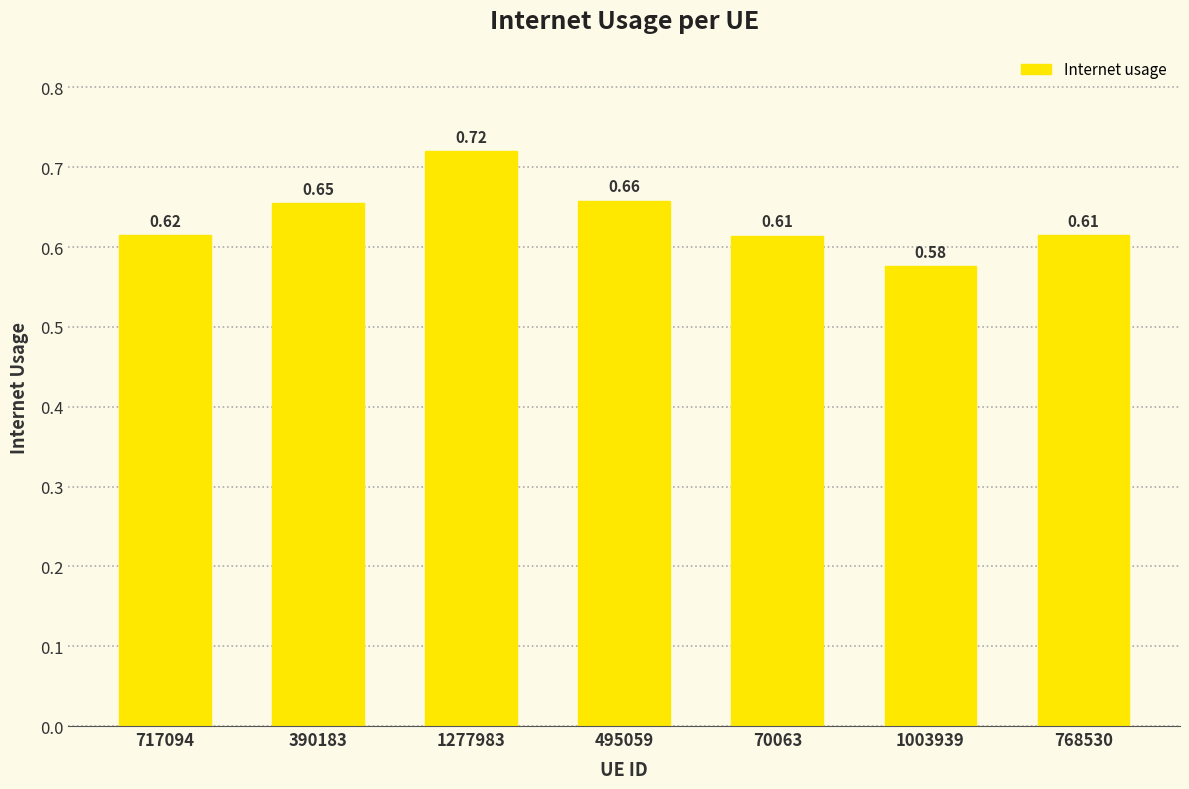

What is the sum of all values?

4.5